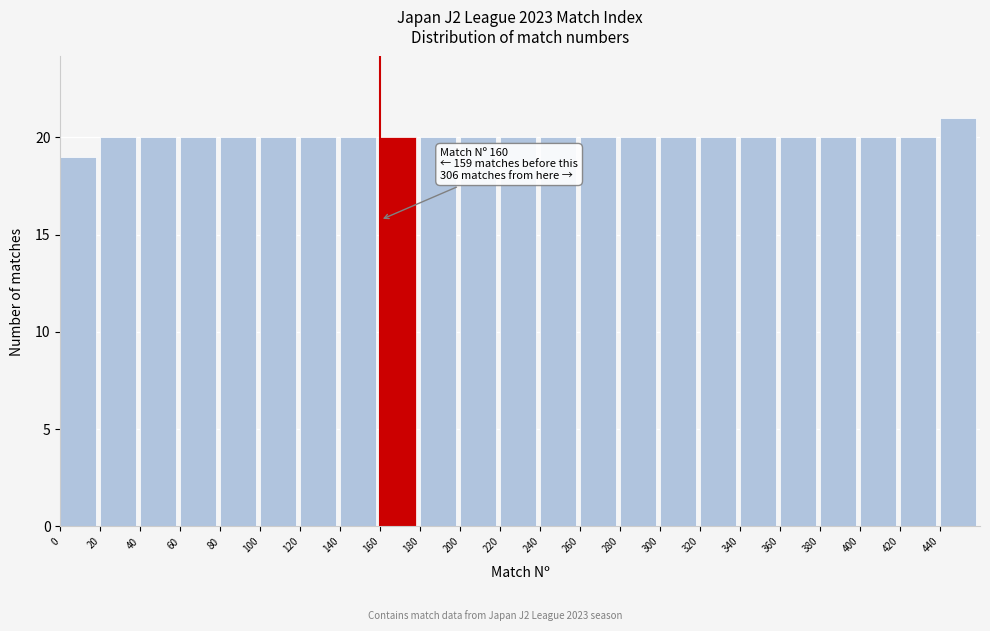

Which range on the x-axis has the tallest bar?

440 to 460